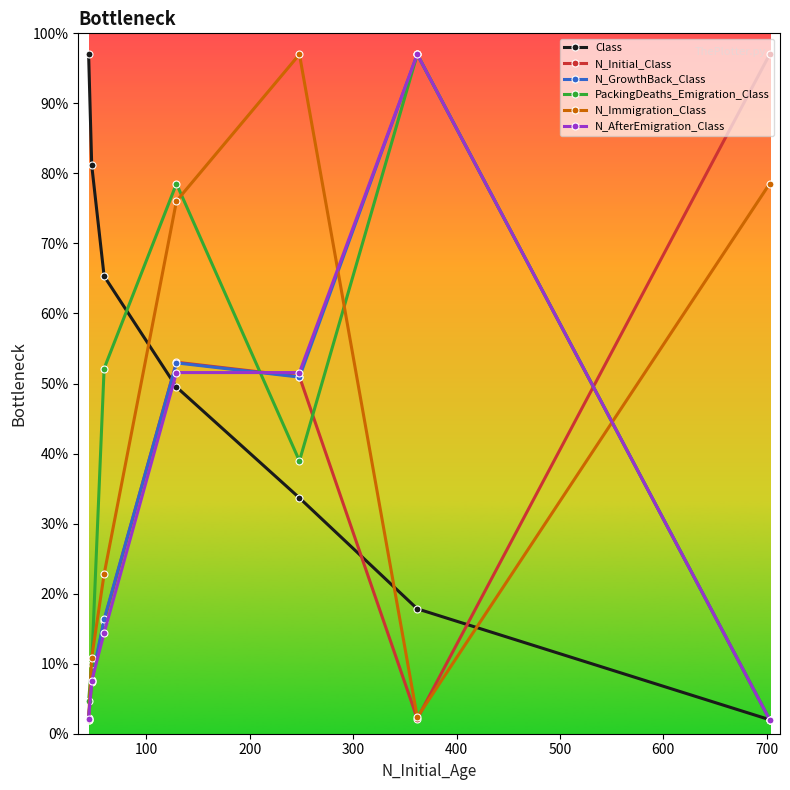

Which series has the largest total across all categories?

Class